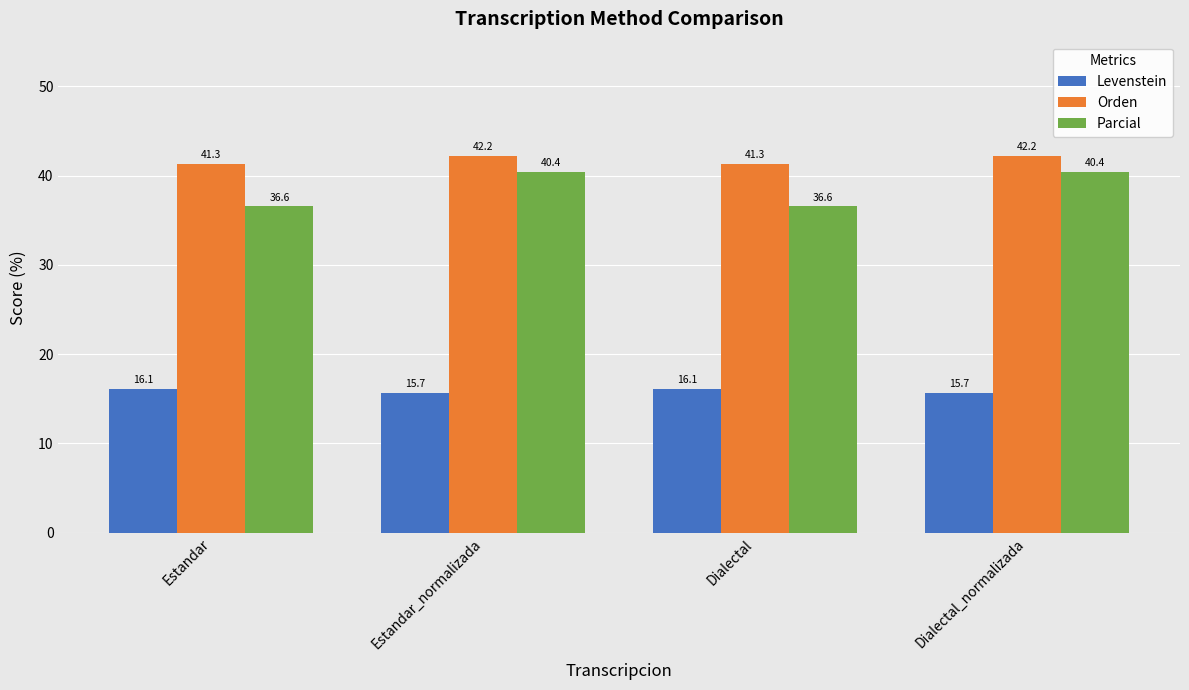

How many values in the Levenstein series exceed 16?

2